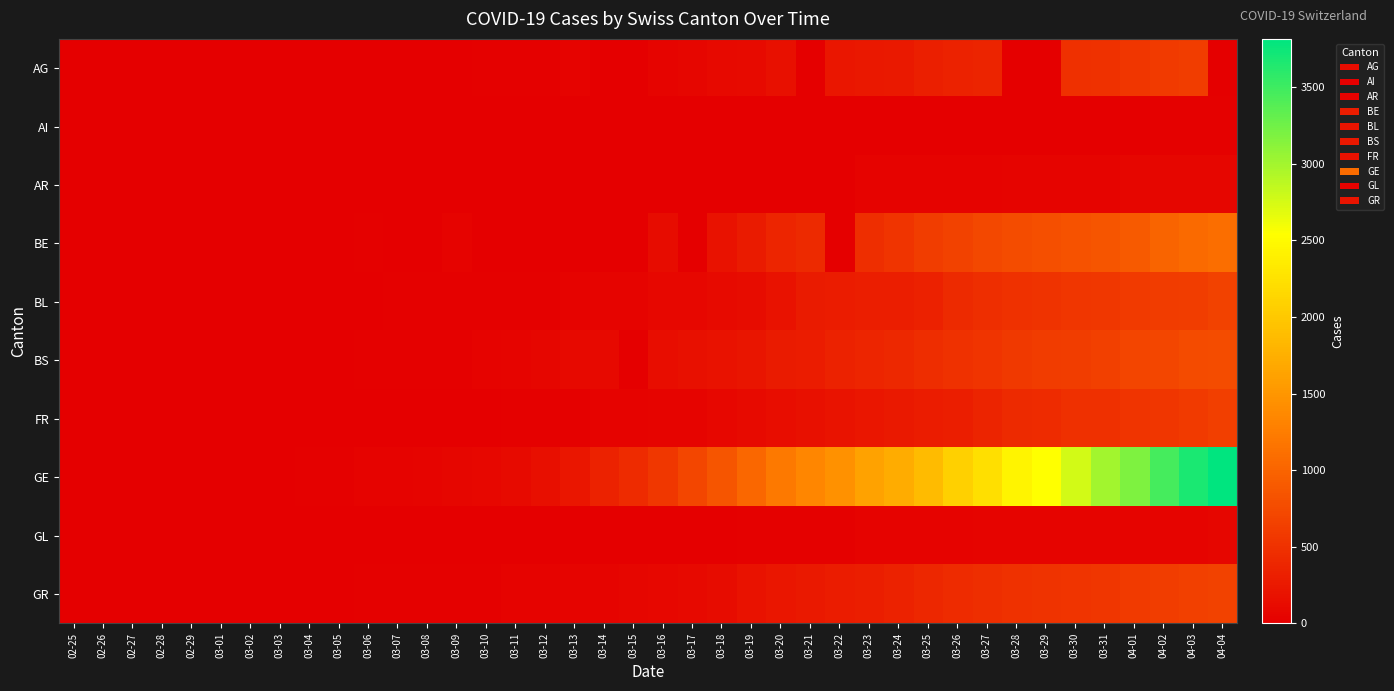

Reading right to left, extract all data points from this chart.

AG: 04-04=0	04-03=626	04-02=592	04-01=549	03-31=499	03-30=481	03-29=0	03-28=0	03-27=364	03-26=349	03-25=319	03-24=266	03-23=241	03-22=232	03-21=0	03-20=168	03-19=118	03-18=101	03-17=67	03-16=52	03-15=0	03-14=0	03-13=32	03-12=27	03-11=18	03-10=17	03-09=14	03-08=0	03-07=0	03-06=12	03-05=9	03-04=7	03-03=6	03-02=2	03-01=0	02-29=0	02-28=1	02-27=0	02-26=0	02-25=0
AI: 04-04=21	04-03=20	04-02=20	04-01=0	03-31=14	03-30=14	03-29=0	03-28=13	03-27=12	03-26=11	03-25=9	03-24=8	03-23=0	03-22=0	03-21=0	03-20=0	03-19=6	03-18=0	03-17=5	03-16=4	03-15=0	03-14=2	03-13=0	03-12=0	03-11=0	03-10=0	03-09=0	03-08=0	03-07=0	03-06=0	03-05=0	03-04=0	03-03=0	03-02=0	03-01=0	02-29=0	02-28=0	02-27=0	02-26=0	02-25=0
AR: 04-04=66	04-03=65	04-02=64	04-01=61	03-31=58	03-30=50	03-29=48	03-28=45	03-27=44	03-26=42	03-25=34	03-24=33	03-23=30	03-22=0	03-21=0	03-20=0	03-19=0	03-18=0	03-17=0	03-16=0	03-15=0	03-14=0	03-13=0	03-12=0	03-11=0	03-10=0	03-09=0	03-08=0	03-07=0	03-06=0	03-05=0	03-04=0	03-03=0	03-02=0	03-01=0	02-29=0	02-28=0	02-27=0	02-26=0	02-25=0
BE: 04-04=1106	04-03=1073	04-02=1003	04-01=909	03-31=856	03-30=826	03-29=798	03-28=767	03-27=718	03-26=660	03-25=624	03-24=532	03-23=470	03-22=0	03-21=418	03-20=377	03-19=282	03-18=193	03-17=0	03-16=123	03-15=0	03-14=0	03-13=0	03-12=0	03-11=0	03-10=0	03-09=34	03-08=0	03-07=0	03-06=17	03-05=0	03-04=6	03-03=0	03-02=4	03-01=2	02-29=1	02-28=1	02-27=0	02-26=0	02-25=0
BL: 04-04=656	04-03=625	04-02=610	04-01=588	03-31=561	03-30=539	03-29=511	03-28=502	03-27=466	03-26=422	03-25=341	03-24=306	03-23=302	03-22=289	03-21=282	03-20=184	03-19=134	03-18=116	03-17=89	03-16=76	03-15=54	03-14=47	03-13=42	03-12=26	03-11=26	03-10=22	03-09=20	03-08=19	03-07=15	03-06=6	03-05=6	03-04=2	03-03=2	03-02=2	03-01=2	02-29=2	02-28=1	02-27=0	02-26=0	02-25=0
BS: 04-04=767	04-03=754	04-02=714	04-01=687	03-31=653	03-30=617	03-29=605	03-28=569	03-27=530	03-26=501	03-25=462	03-24=410	03-23=374	03-22=356	03-21=297	03-20=270	03-19=220	03-18=181	03-17=164	03-16=143	03-15=0	03-14=100	03-13=92	03-12=73	03-11=49	03-10=33	03-09=28	03-08=24	03-07=21	03-06=15	03-05=8	03-04=3	03-03=3	03-02=1	03-01=1	02-29=1	02-28=1	02-27=1	02-26=0	02-25=0
FR: 04-04=638	04-03=588	04-02=550	04-01=525	03-31=491	03-30=477	03-29=442	03-28=421	03-27=369	03-26=309	03-25=293	03-24=255	03-23=226	03-22=202	03-21=167	03-20=145	03-19=111	03-18=86	03-17=59	03-16=45	03-15=40	03-14=36	03-13=29	03-12=22	03-11=16	03-10=0	03-09=11	03-08=8	03-07=0	03-06=0	03-05=6	03-04=4	03-03=0	03-02=2	03-01=1	02-29=0	02-28=0	02-27=0	02-26=0	02-25=0
GE: 04-04=3816	04-03=3678	04-02=3469	04-01=3180	03-31=3003	03-30=2761	03-29=2547	03-28=2436	03-27=2231	03-26=2073	03-25=1870	03-24=1729	03-23=1611	03-22=1453	03-21=1350	03-20=1212	03-19=1041	03-18=863	03-17=710	03-16=556	03-15=435	03-14=351	03-13=227	03-12=155	03-11=114	03-10=80	03-09=60	03-08=45	03-07=43	03-06=30	03-05=20	03-04=16	03-03=14	03-02=11	03-01=10	02-29=9	02-28=5	02-27=1	02-26=1	02-25=0
GL: 04-04=61	04-03=59	04-02=58	04-01=56	03-31=53	03-30=51	03-29=50	03-28=47	03-27=47	03-26=43	03-25=40	03-24=33	03-23=31	03-22=29	03-21=25	03-20=20	03-19=16	03-18=14	03-17=12	03-16=10	03-15=10	03-14=8	03-13=6	03-12=3	03-11=1	03-10=1	03-09=0	03-08=0	03-07=0	03-06=0	03-05=0	03-04=0	03-03=0	03-02=0	03-01=0	02-29=0	02-28=0	02-27=0	02-26=0	02-25=0
GR: 04-04=657	04-03=649	04-02=622	04-01=592	03-31=547	03-30=535	03-29=519	03-28=495	03-27=474	03-26=433	03-25=393	03-24=343	03-23=300	03-22=284	03-21=258	03-20=226	03-19=182	03-18=128	03-17=101	03-16=84	03-15=71	03-14=56	03-13=53	03-12=43	03-11=31	03-10=22	03-09=18	03-08=18	03-07=17	03-06=16	03-05=14	03-04=12	03-03=9	03-02=9	03-01=6	02-29=6	02-28=6	02-27=2	02-26=2	02-25=0